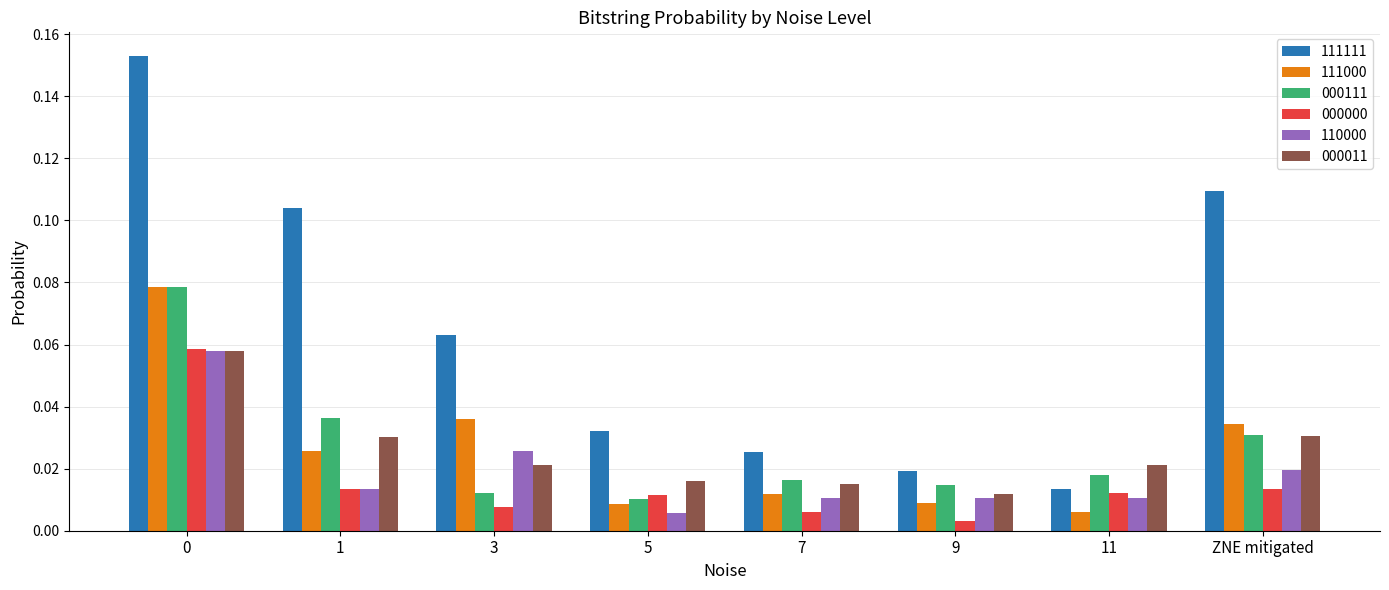

What are all the series names shown in the legend?

111111, 111000, 000111, 000000, 110000, 000011